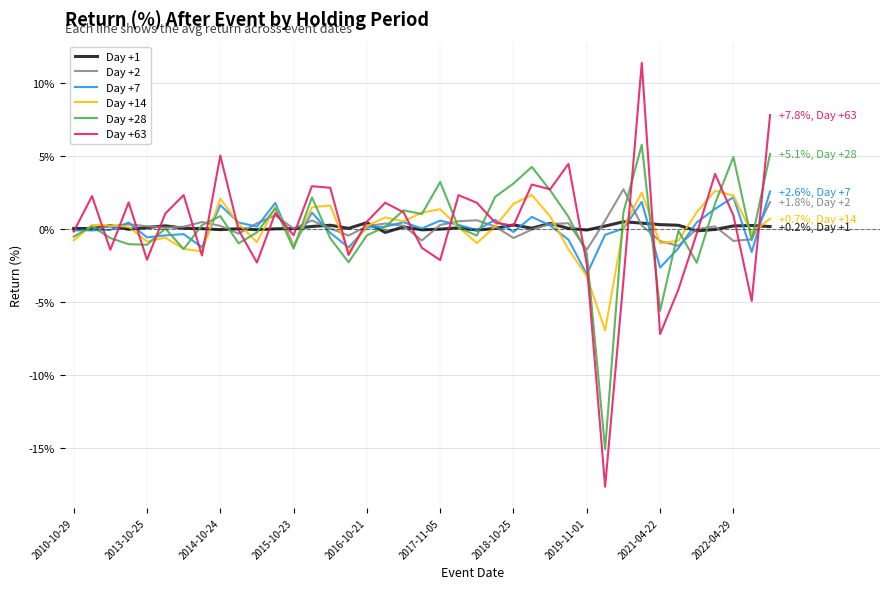

What is the minimum value for Day +28?

-15.1